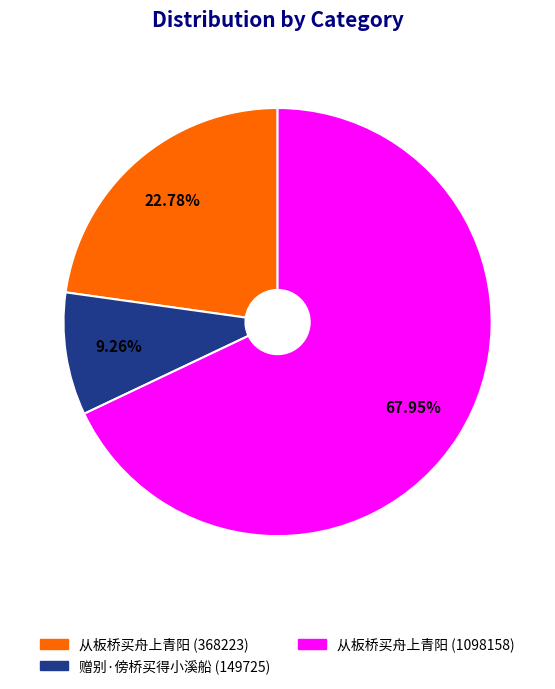

Which has a higher value, 赠别·傍桥买得小溪船 (149725) or 从板桥买舟上青阳 (368223)?

从板桥买舟上青阳 (368223)